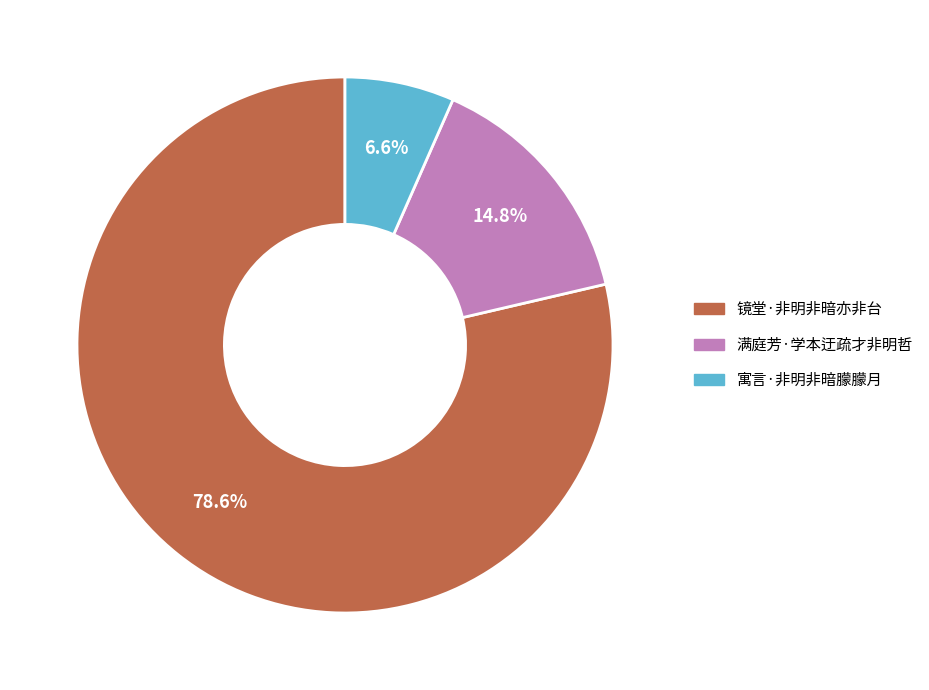

What is the largest slice in the pie chart?

镜堂·非明非暗亦非台